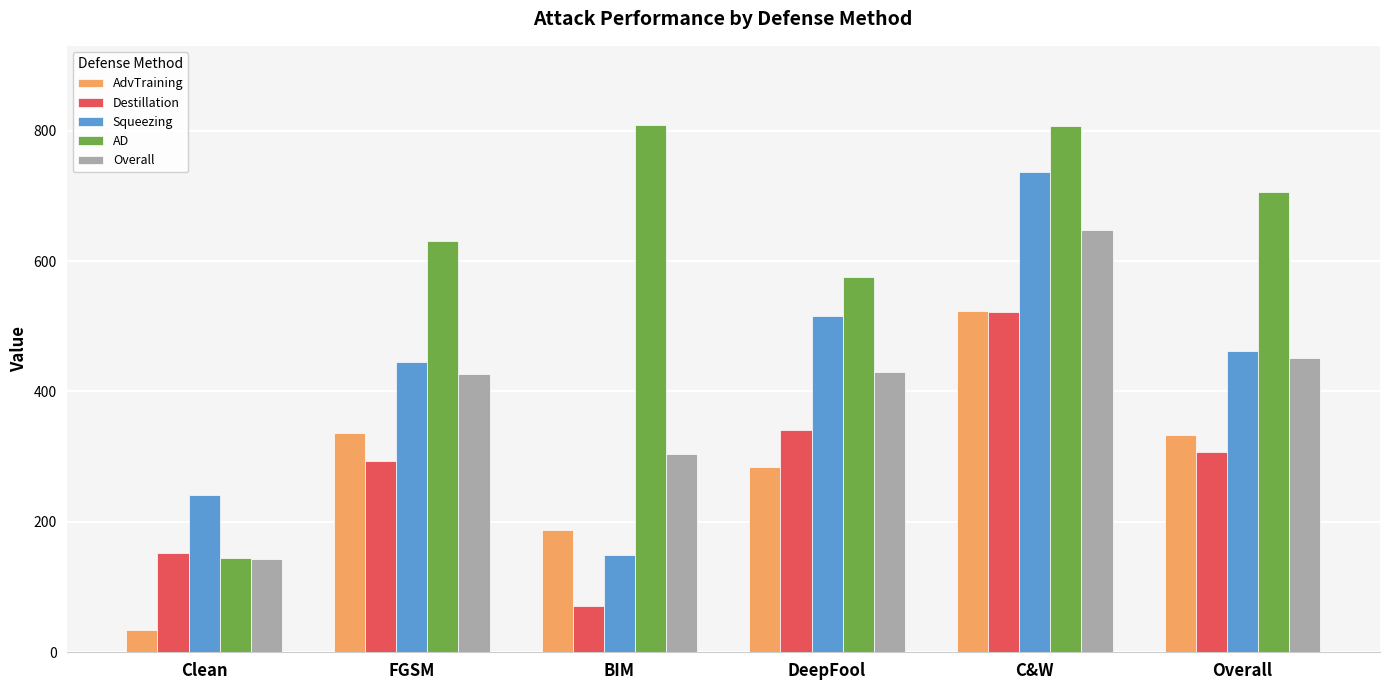

Which series has the largest range (max minus min)?

AD